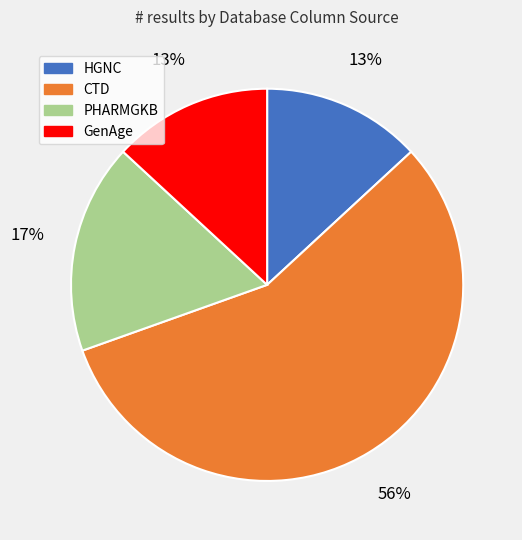

To the nearest percent, what is the difference between the CTD and GenAge slice percentages?

43%